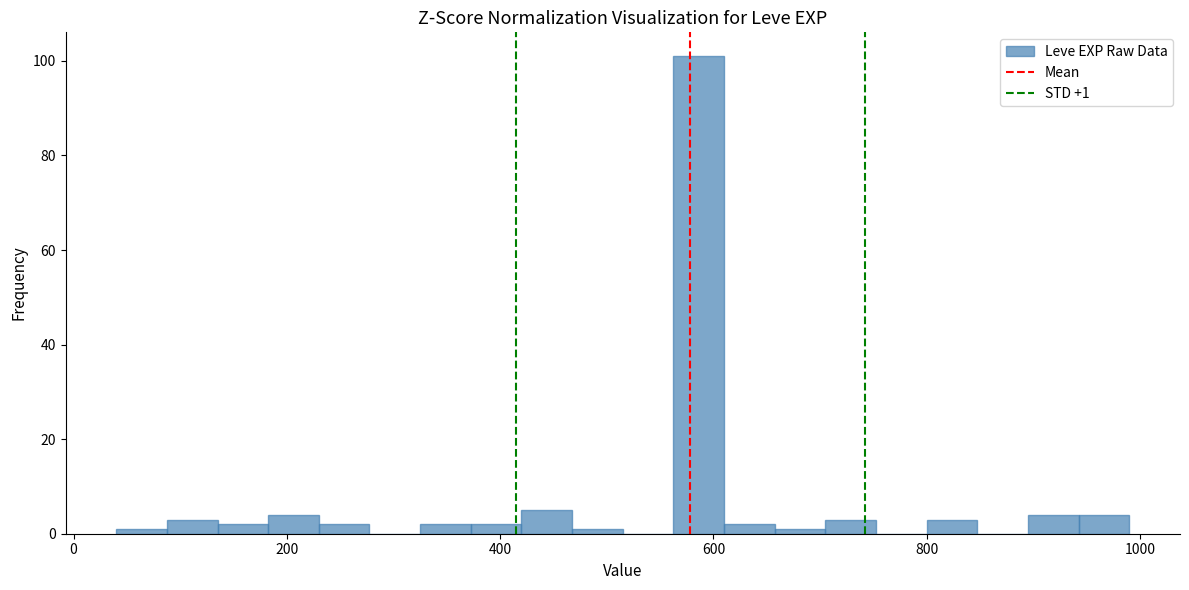

Around what value on the x-axis is the tallest bar? Give the approximate position of its centre, as read against the axis.

580